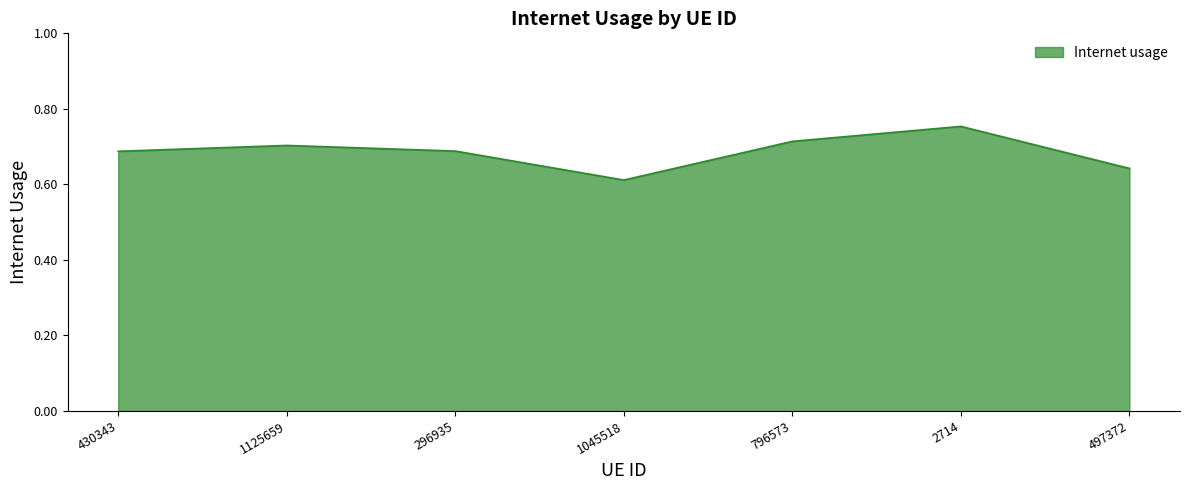

How many distinct data groups are displayed?

1